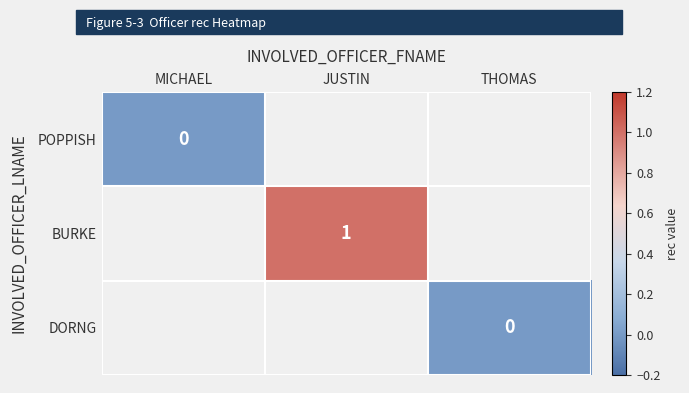

At how many categories does at least one series exceed 0?

1